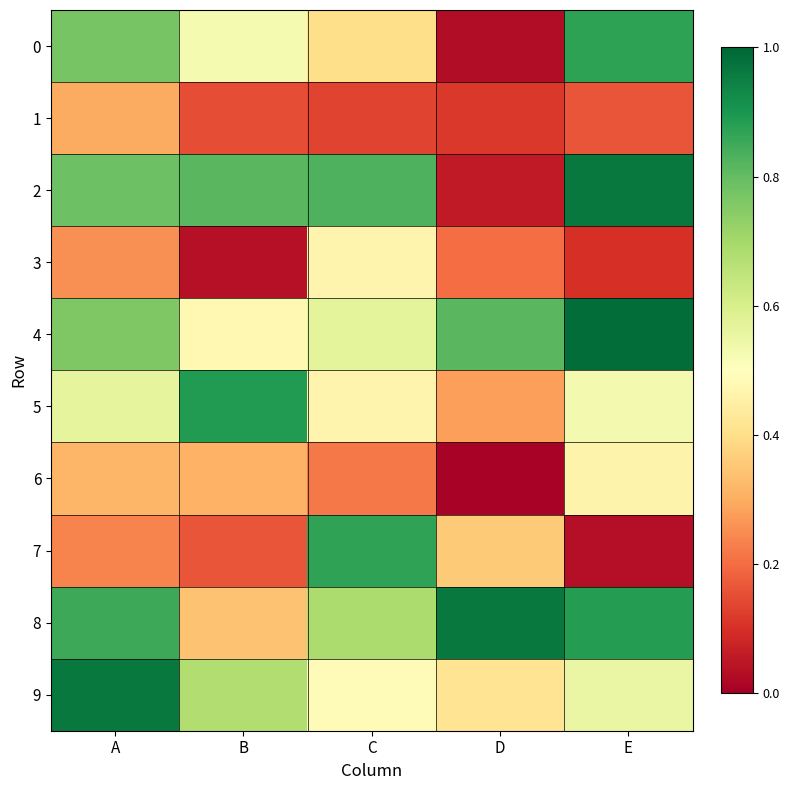

Reading left to right, list all the values displayed in this chart.

0: A=0.8	B=0.5	C=0.4	D=0.0	E=0.9
1: A=0.3	B=0.2	C=0.1	D=0.1	E=0.2
2: A=0.8	B=0.8	C=0.8	D=0.1	E=1.0
3: A=0.3	B=0.0	C=0.5	D=0.2	E=0.1
4: A=0.8	B=0.5	C=0.6	D=0.8	E=1.0
5: A=0.6	B=0.9	C=0.5	D=0.3	E=0.5
6: A=0.3	B=0.3	C=0.2	D=0.0	E=0.5
7: A=0.2	B=0.2	C=0.9	D=0.4	E=0.0
8: A=0.9	B=0.3	C=0.7	D=1.0	E=0.9
9: A=1.0	B=0.7	C=0.5	D=0.4	E=0.6